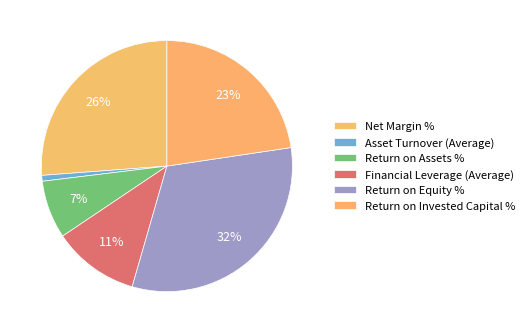

Which slice is the largest?

Return on Equity %